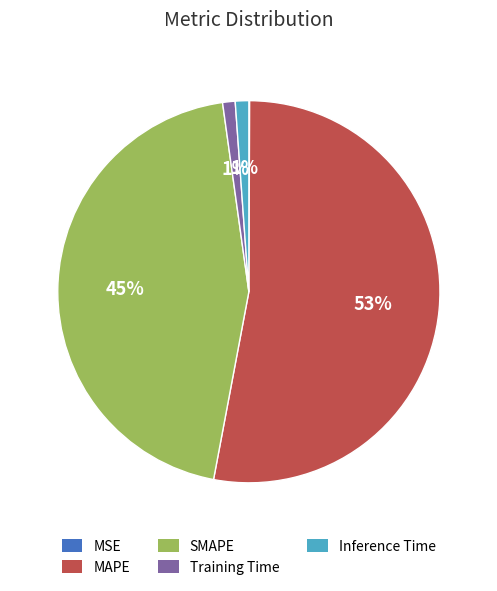

Does any single category account for the majority?

Yes